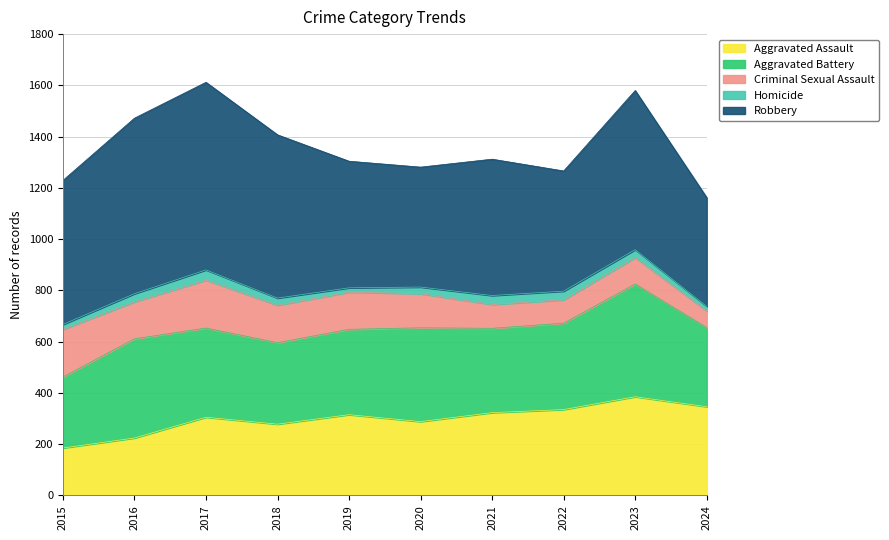

In Aggravated Assault, how many points are lower than both neighbors (excluding endpoints)?

2